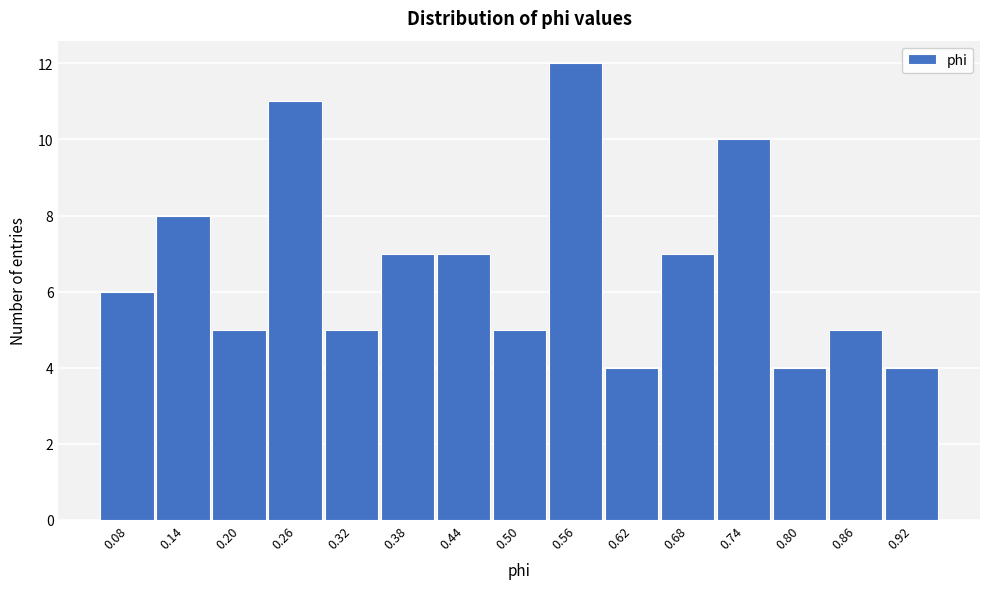

What is the height of the bar covering 0.29 to 0.35 on the x-axis? The values are not printed on the chart, so give them approximately, as read against the axis.

5